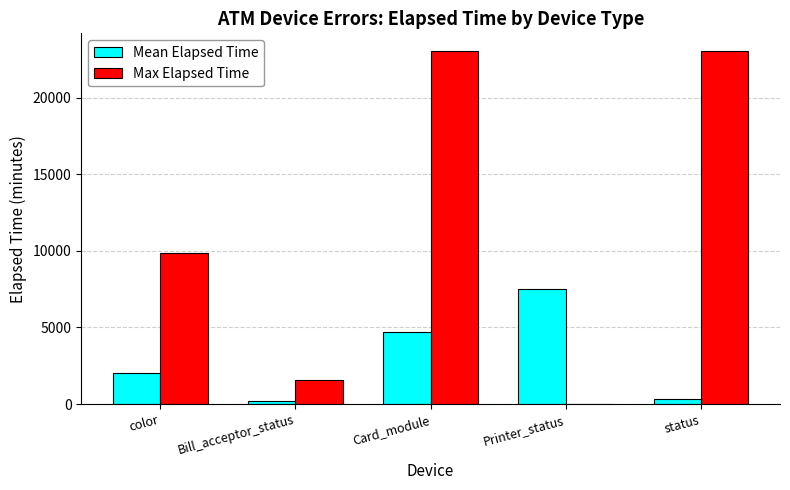

How many data points does each series have?

5